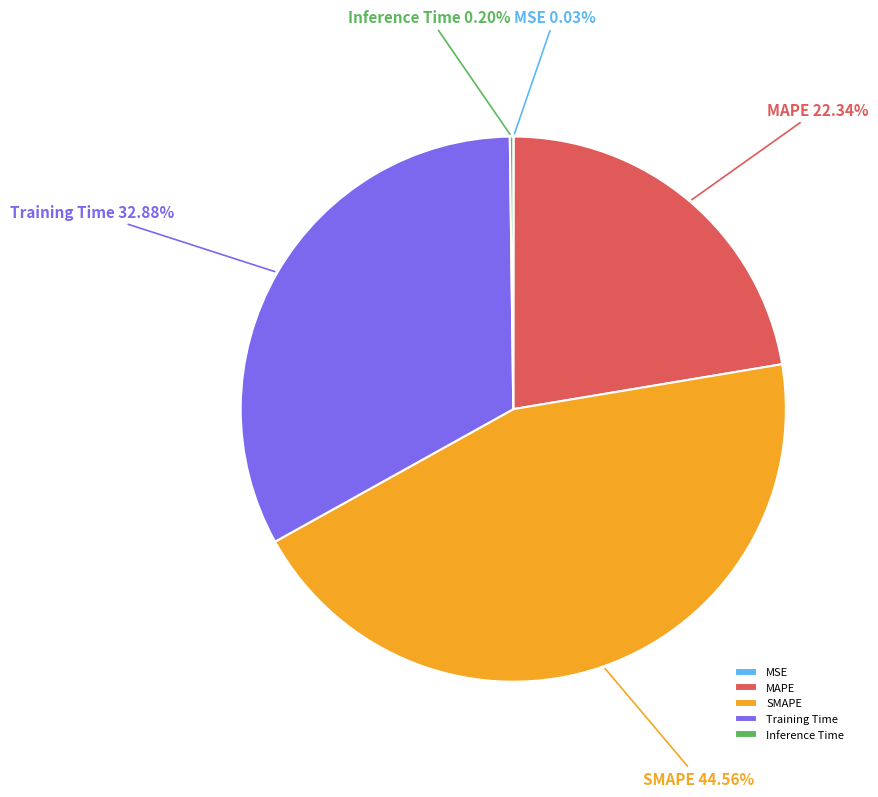

Is there a majority slice in this chart?

No